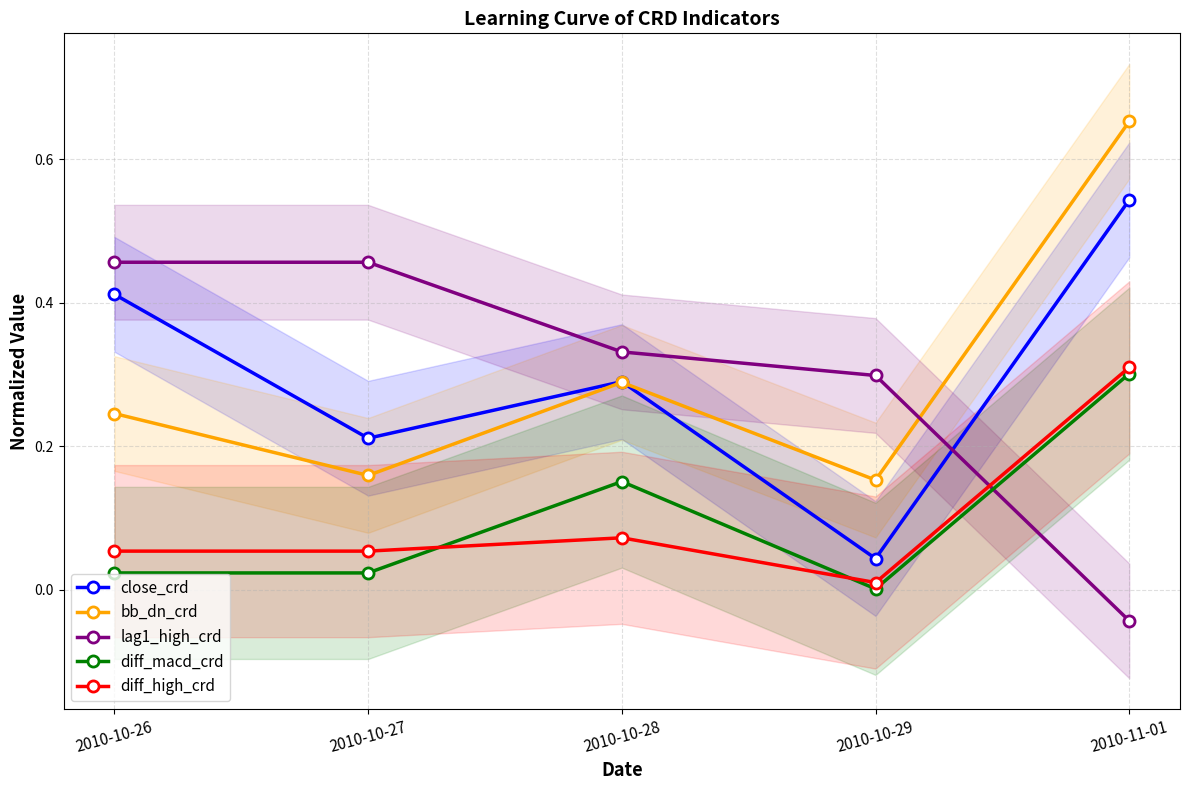

Reading right to left, what are all the values shown in this chart?

close_crd: 2010-11-01=0.5	2010-10-29=0.0	2010-10-28=0.3	2010-10-27=0.2	2010-10-26=0.4
bb_dn_crd: 2010-11-01=0.7	2010-10-29=0.2	2010-10-28=0.3	2010-10-27=0.2	2010-10-26=0.2
lag1_high_crd: 2010-11-01=-0.0	2010-10-29=0.3	2010-10-28=0.3	2010-10-27=0.5	2010-10-26=0.5
diff_macd_crd: 2010-11-01=0.3	2010-10-29=0.0	2010-10-28=0.2	2010-10-27=0.0	2010-10-26=0.0
diff_high_crd: 2010-11-01=0.3	2010-10-29=0.0	2010-10-28=0.1	2010-10-27=0.1	2010-10-26=0.1